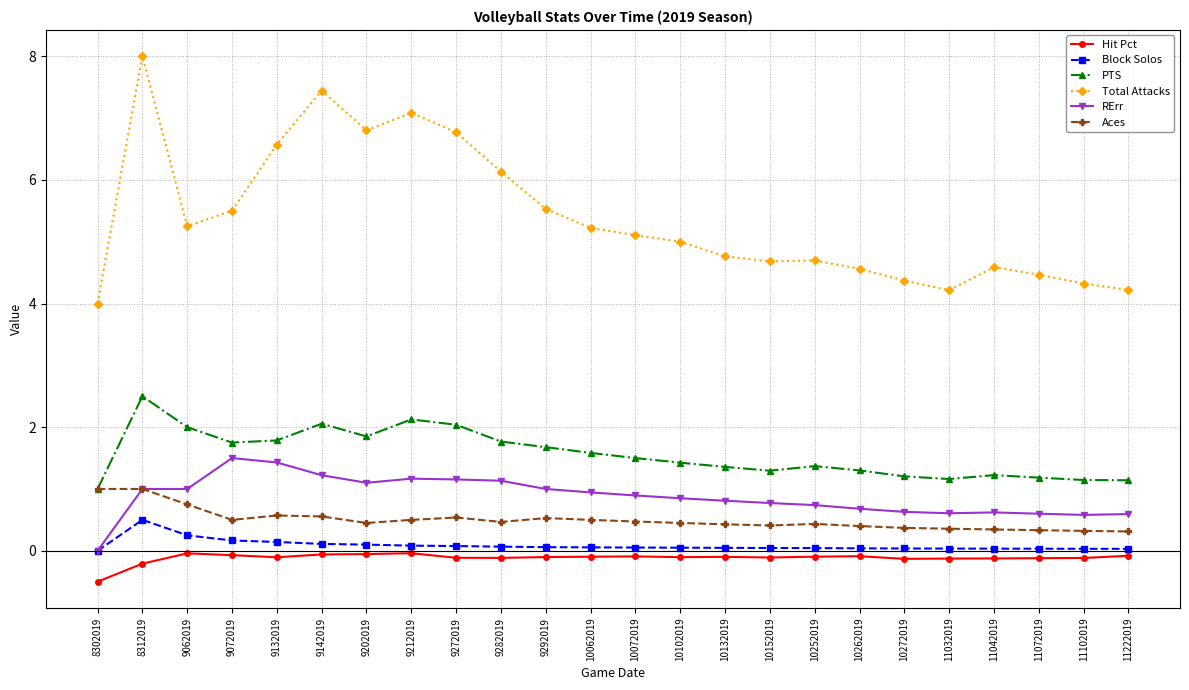

True or false: PTS has more than 2 interior local peaks.

True